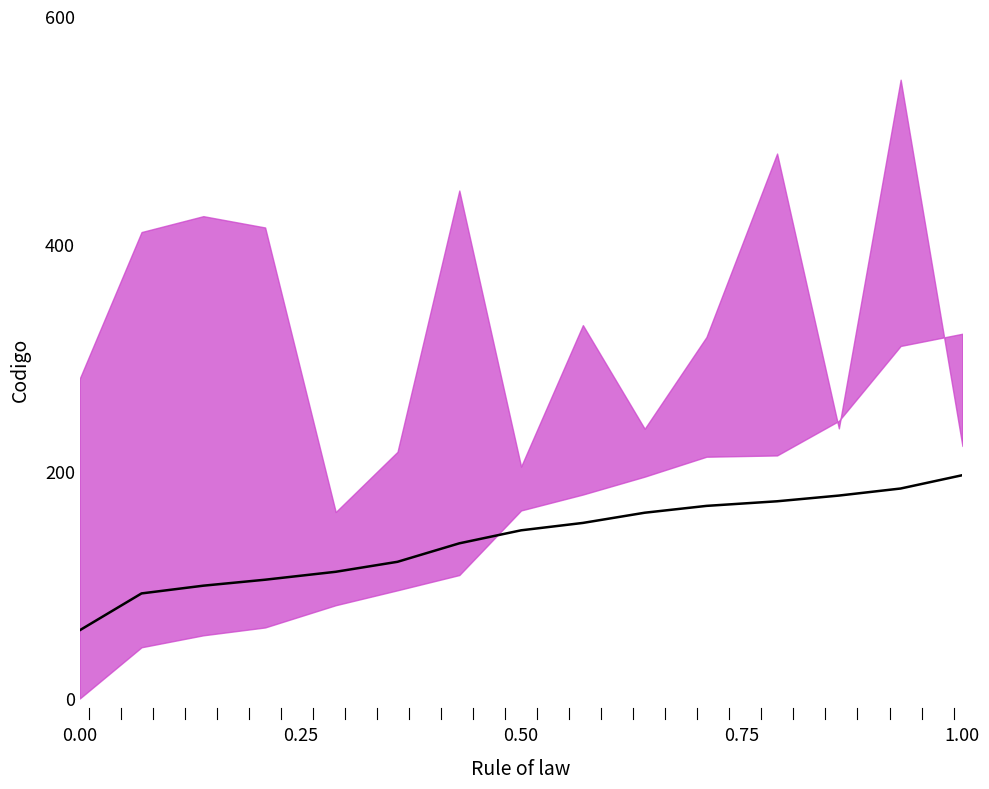

The value at 0.00 is 38.3. True or false?

False